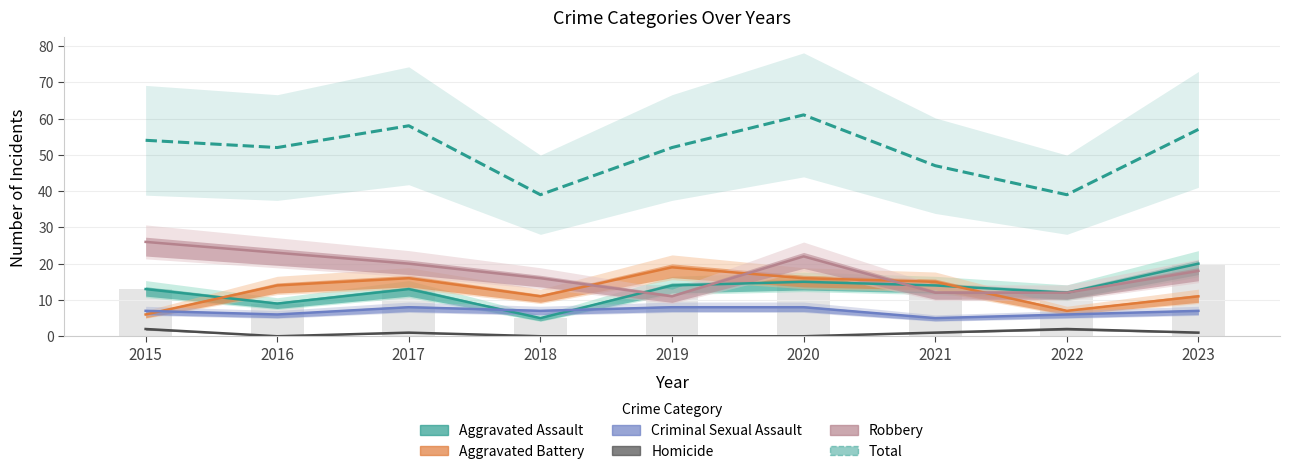

Where is Total nearest to the value 50?

2016